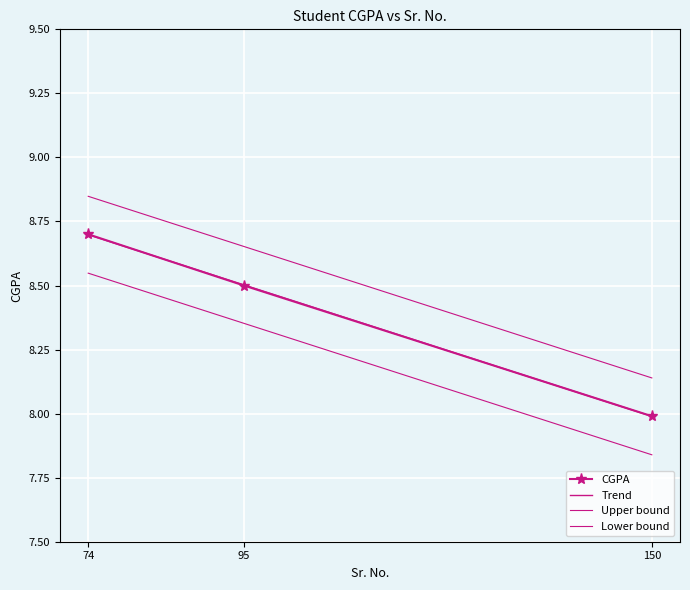

Rank the categories by value from highest to lowest.

74, 95, 150